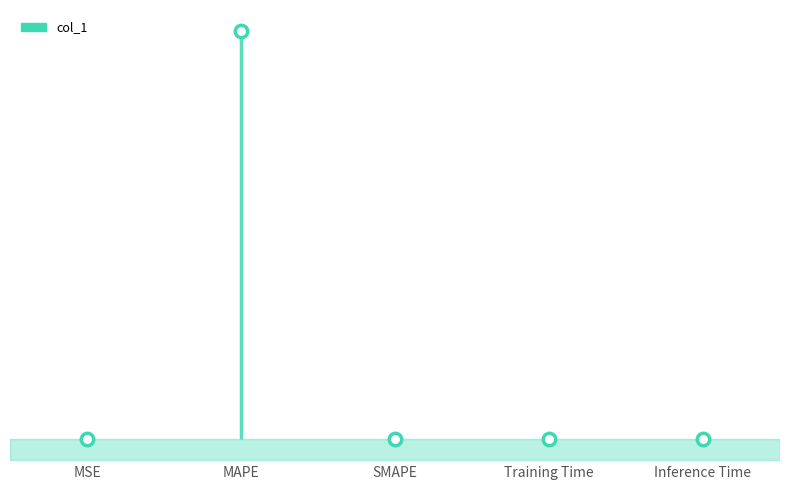

Between SMAPE and Inference Time, which is larger?

Inference Time